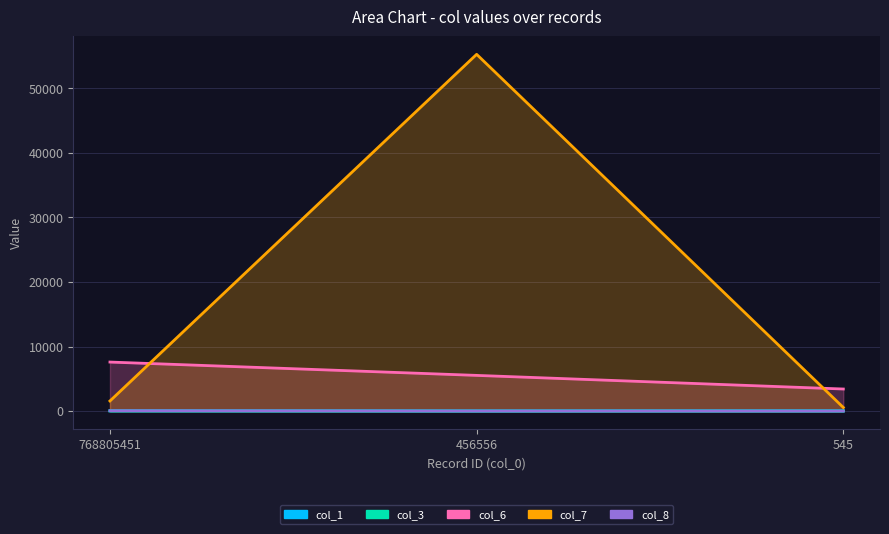

What is the difference between the col_3 values at 768805451 and 545?

4.0